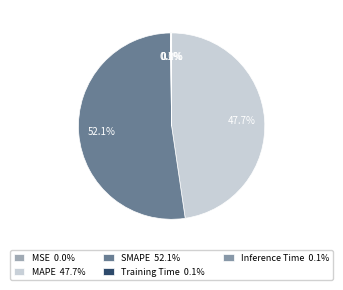

Rank the categories by value from highest to lowest.

SMAPE, MAPE, Inference Time, Training Time, MSE